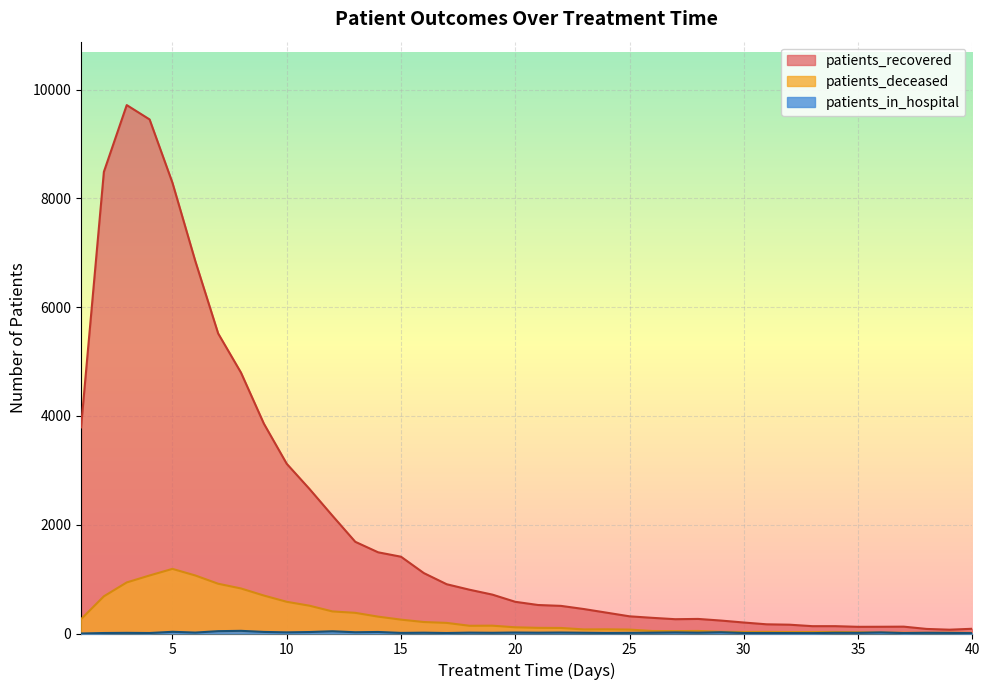

Reading right to left, transcribe all the data shown in this chart.

patients_recovered: 40=87	39=70	38=84	37=126	36=124	35=123	34=135	33=135	32=162	31=169	30=202	29=238	28=268	27=263	26=288	25=316	24=383	23=450	22=508	21=524	20=583	19=715	18=805	17=906	16=1111	15=1412	14=1493	13=1686	12=2166	11=2656	10=3121	9=3859	8=4796	7=5517	6=6848	5=8288	4=9452	3=9716	2=8489	1=3790
patients_deceased: 40=11	39=15	38=13	37=14	36=18	35=23	34=28	33=27	32=27	31=30	30=28	29=32	28=47	27=44	26=46	25=72	24=77	23=75	22=102	21=104	20=114	19=144	18=142	17=195	16=211	15=255	14=310	13=380	12=406	11=511	10=583	9=698	8=828	7=915	6=1067	5=1188	4=1067	3=939	2=684	1=263
patients_in_hospital: 40=7	39=11	38=13	37=8	36=20	35=12	34=13	33=7	32=8	31=9	30=9	29=23	28=15	27=20	26=15	25=12	24=10	23=14	22=18	21=15	20=18	19=13	18=16	17=9	16=15	15=11	14=28	13=23	12=41	11=27	10=21	9=29	8=49	7=43	6=17	5=31	4=9	3=12	2=9	1=0